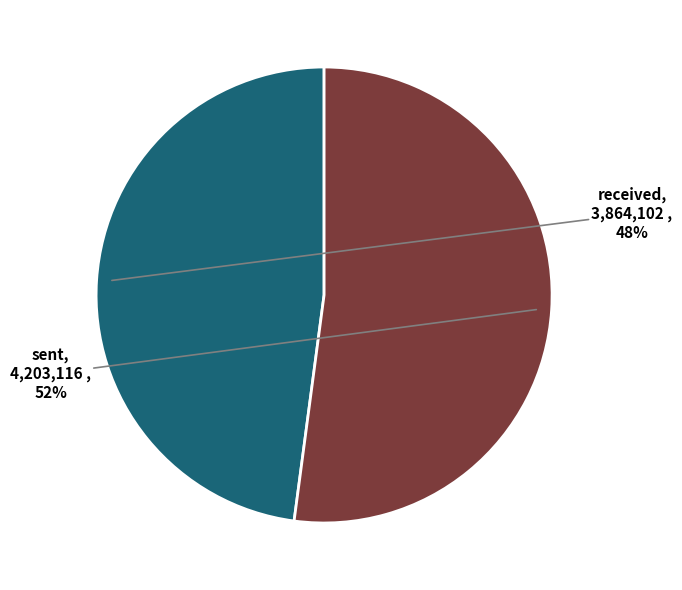

Is there any slice that represents more than half of the pie?

Yes